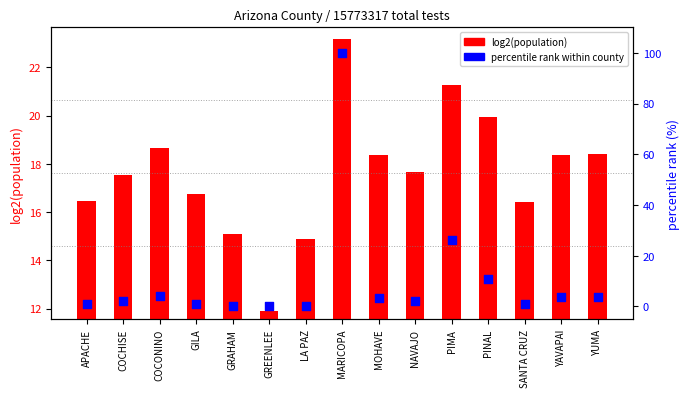

Which series reaches the maximum Y coordinate?

percentile rank within county